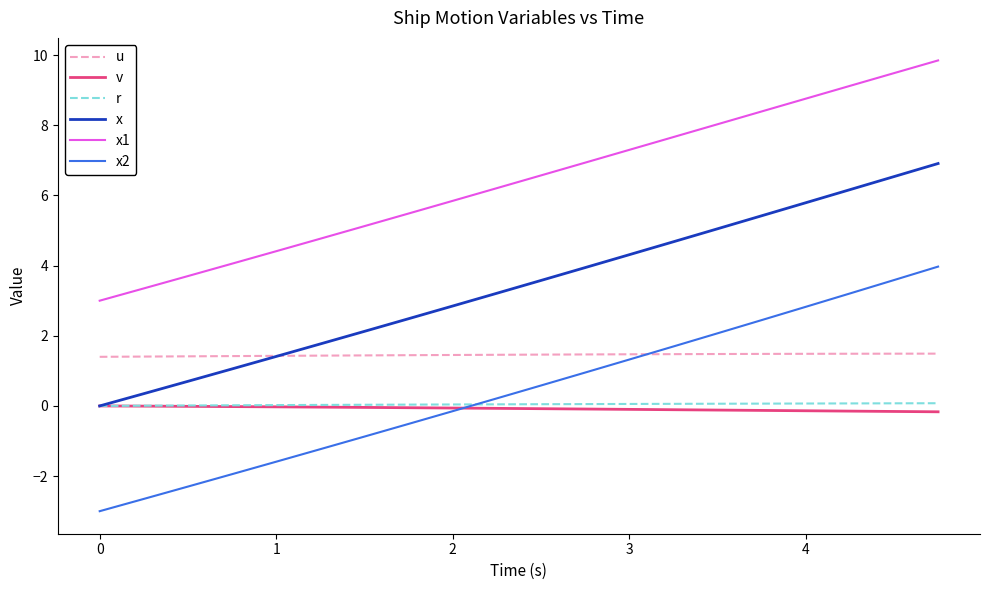

True or false: v and x1 cross at least once.

False